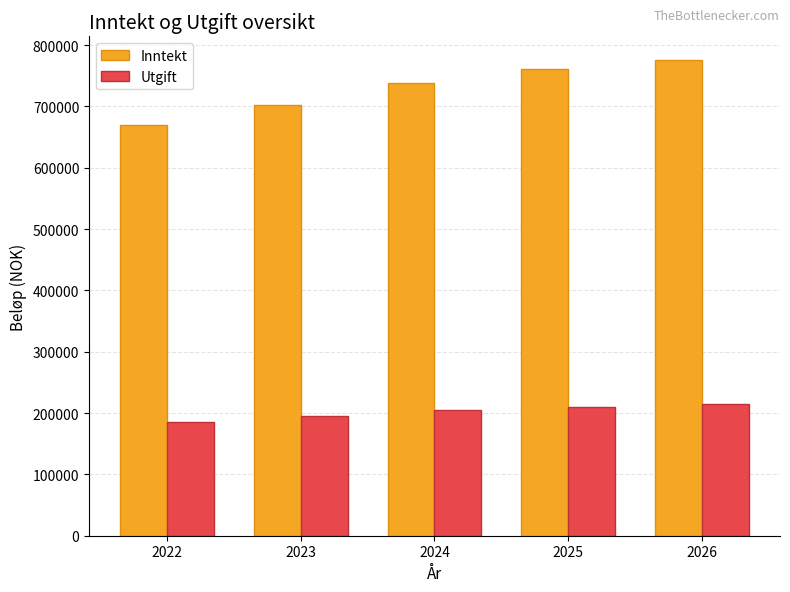

How many bars are there in each group?

2